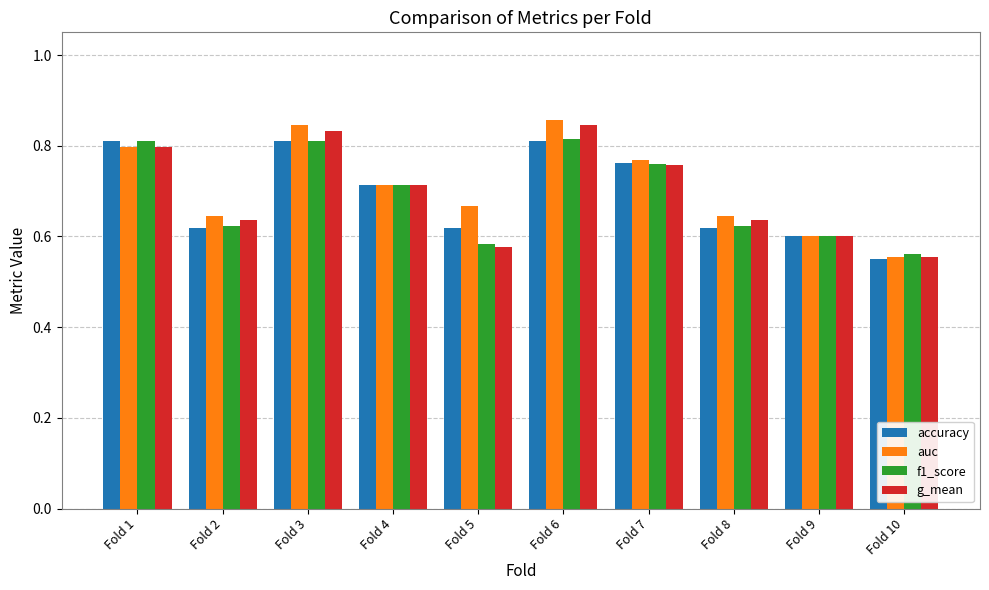

Is the value of f1_score at Fold 8 greater than the value of auc at Fold 3?

No